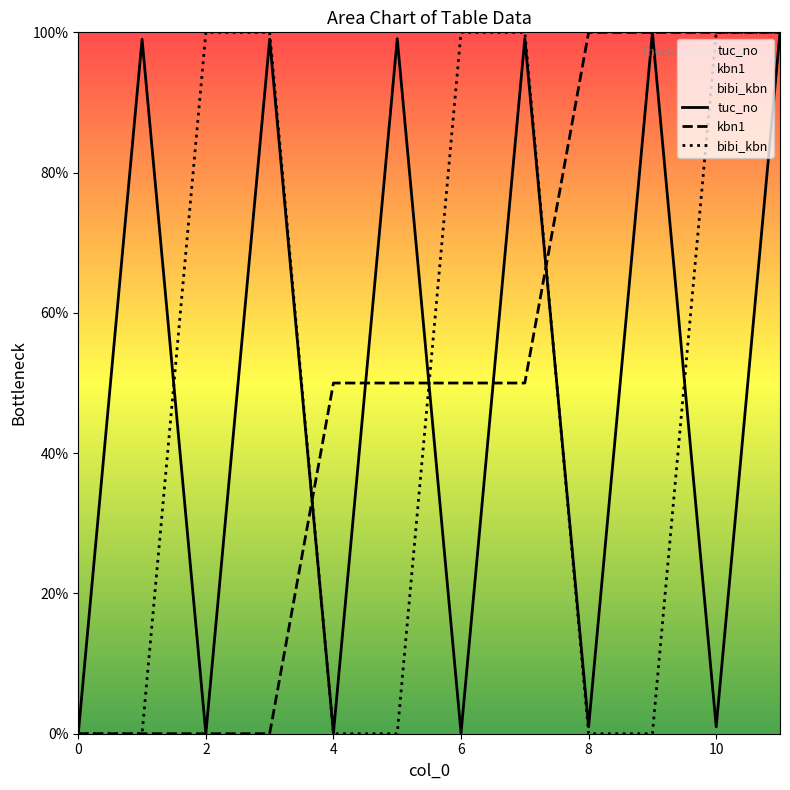

The tuc_no series shows 1.0 at 10. True or false?

True